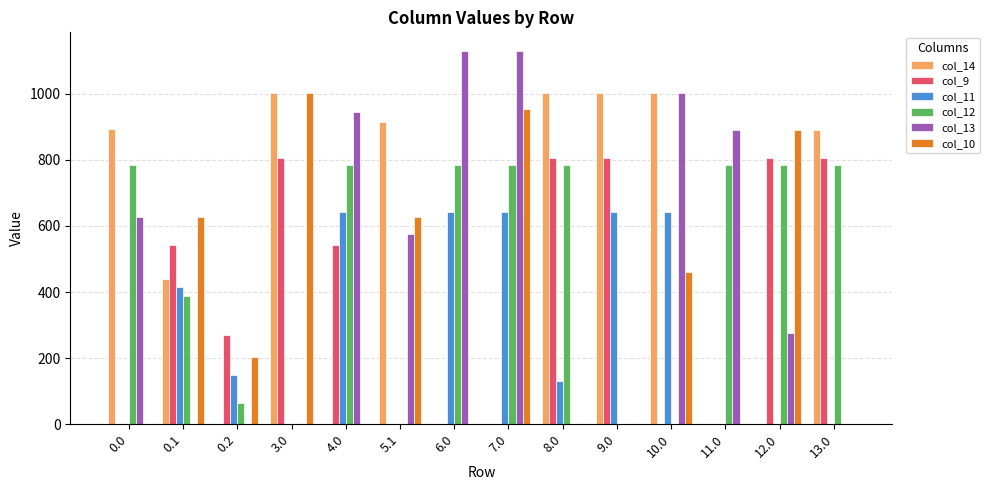

How many distinct data groups are displayed?

6